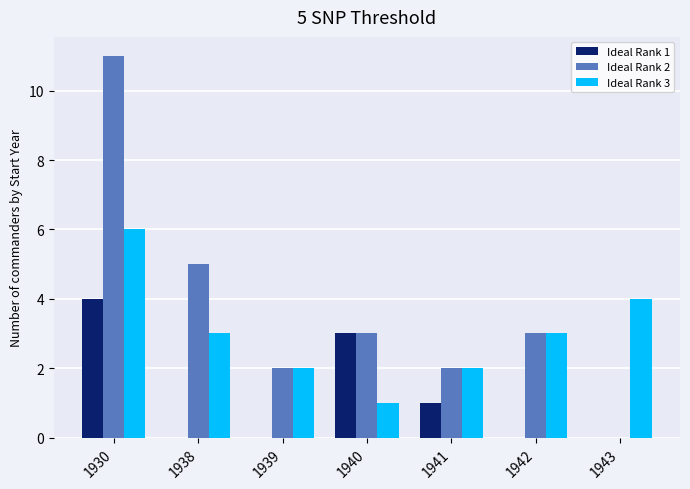

Where does the Ideal Rank 3 series first go above 3?

1930